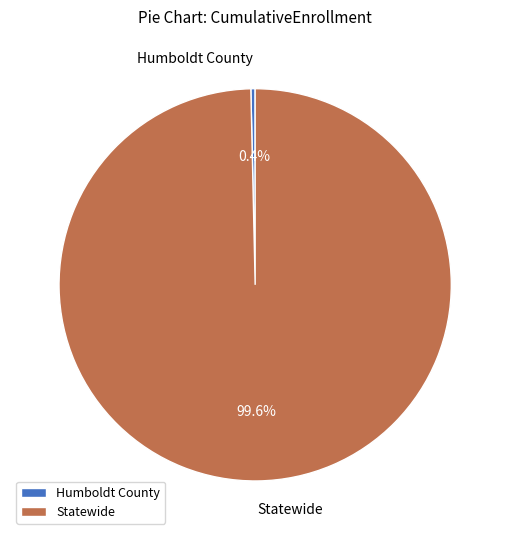

To the nearest percent, what is the average slice percentage?

50%